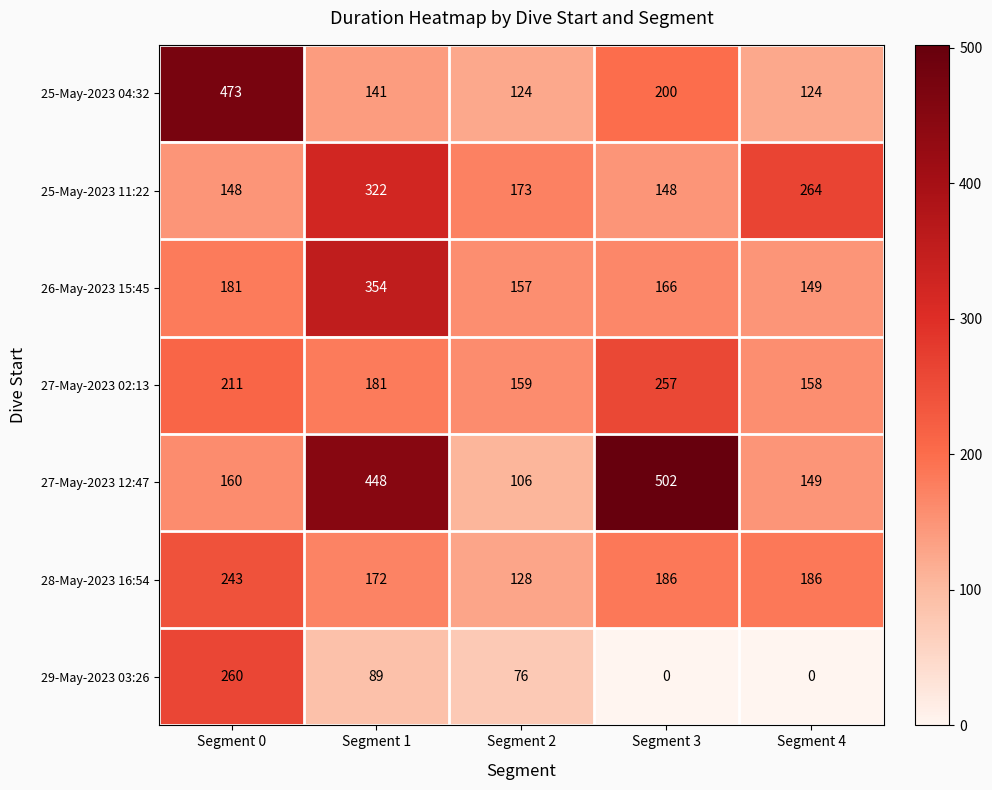

What is the average value of the 27-May-2023 02:13 series?

193